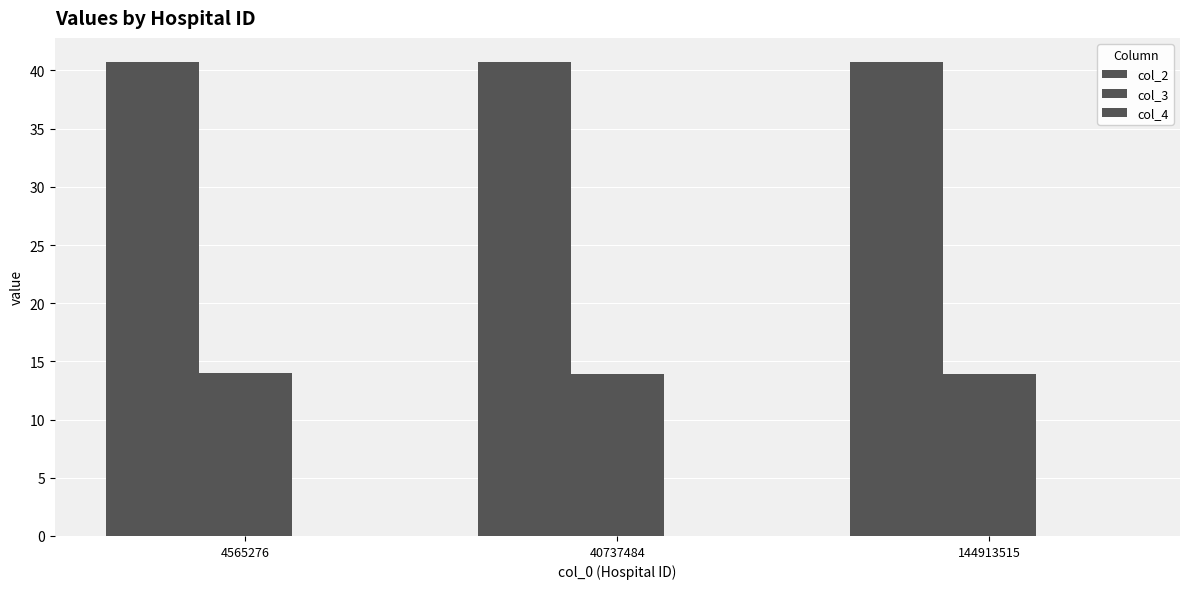

How many data points does each series have?

3